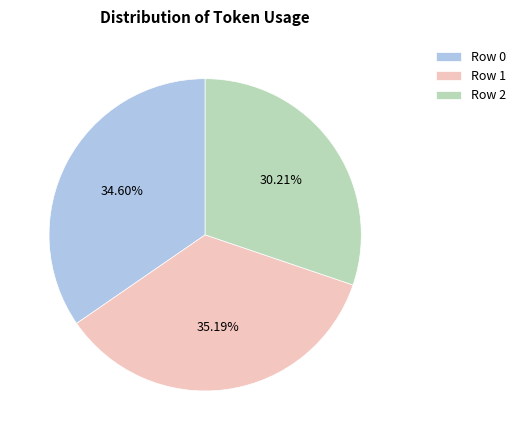

Is it true that Row 2 is 30% of the pie?

True